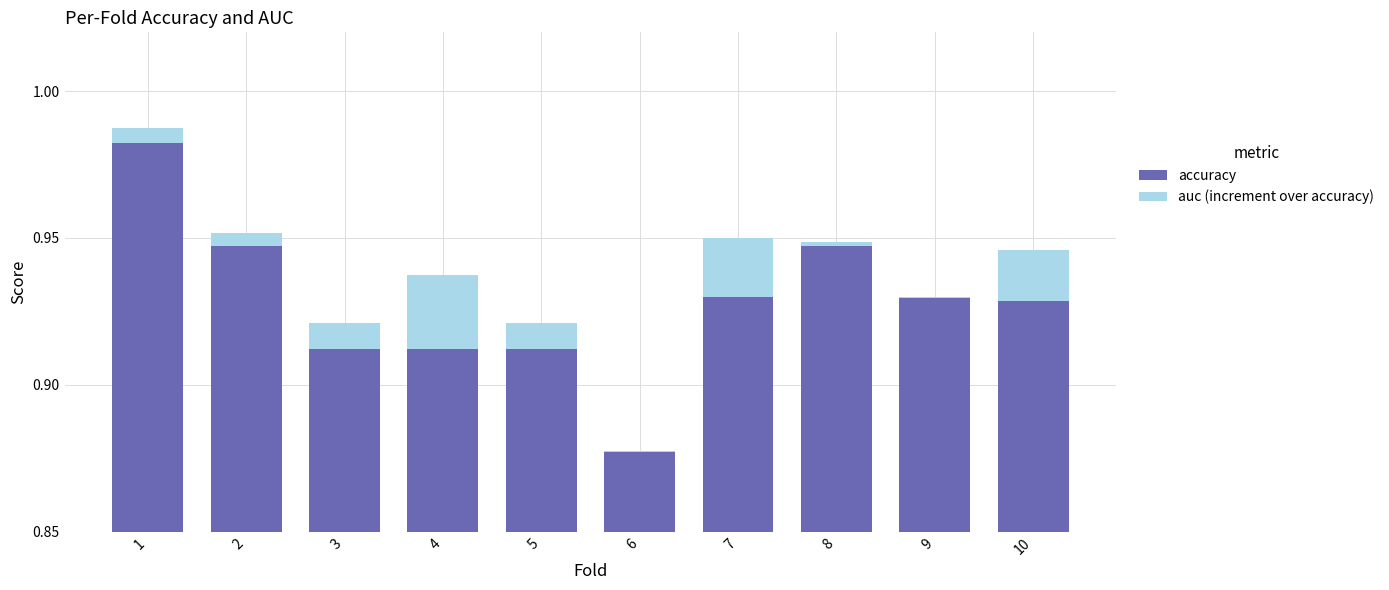

Between 5 and 1, which is larger?

1